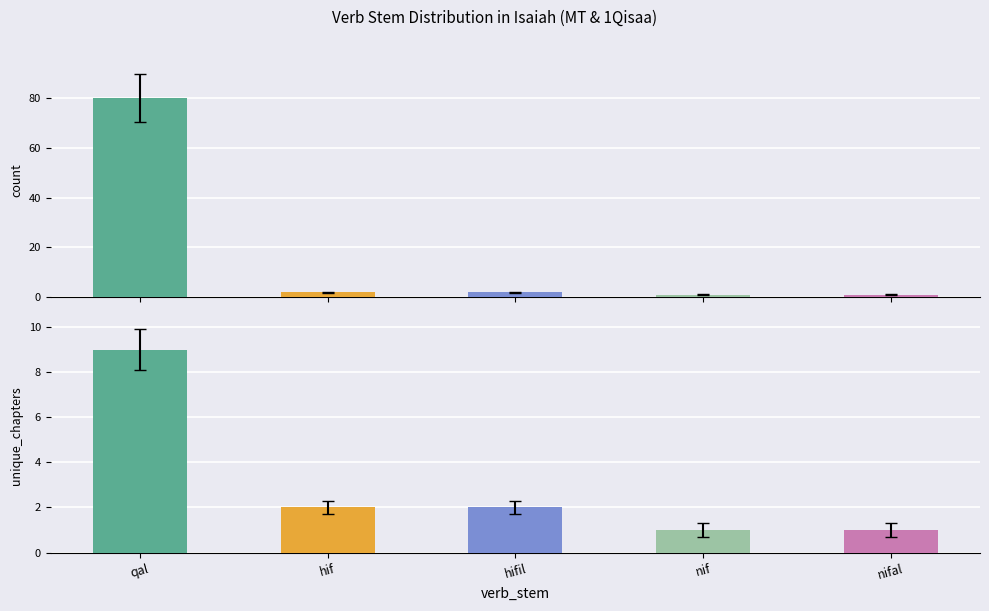

How many data points in count are less than 2?

2